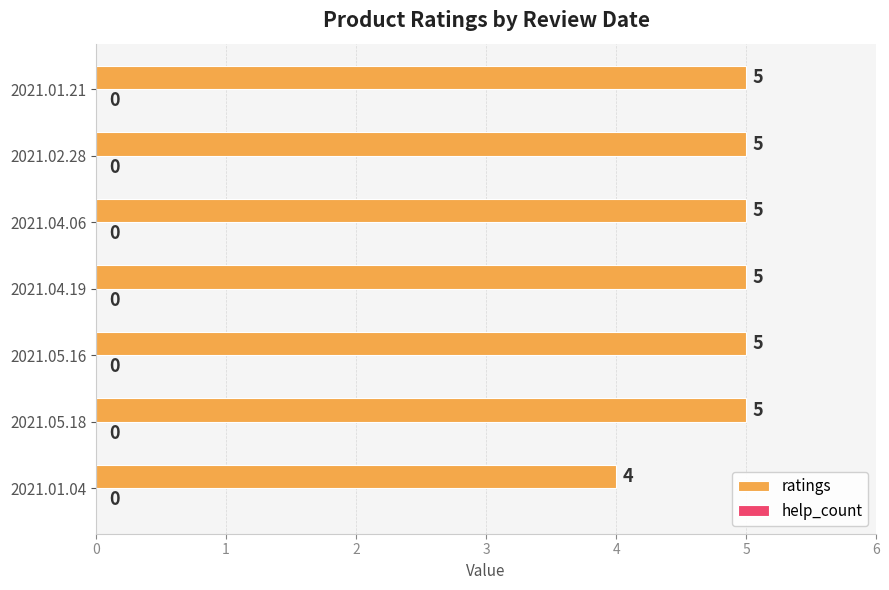

How many values are between 5 and 6?

6